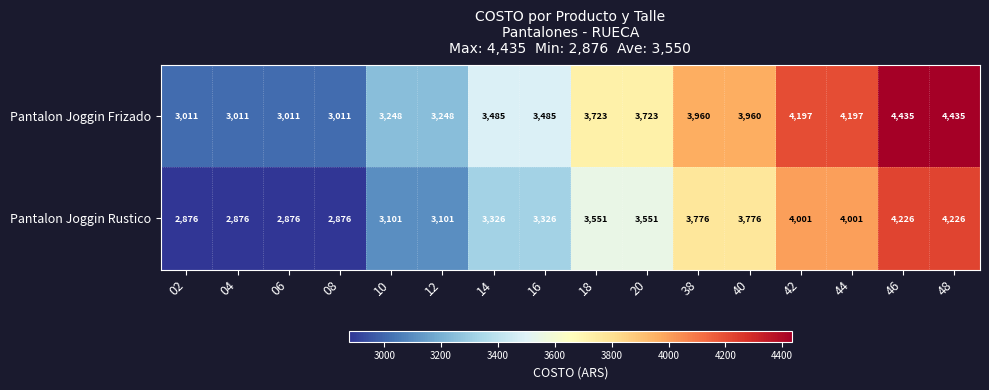

What is the total value across all series at 42?

8198